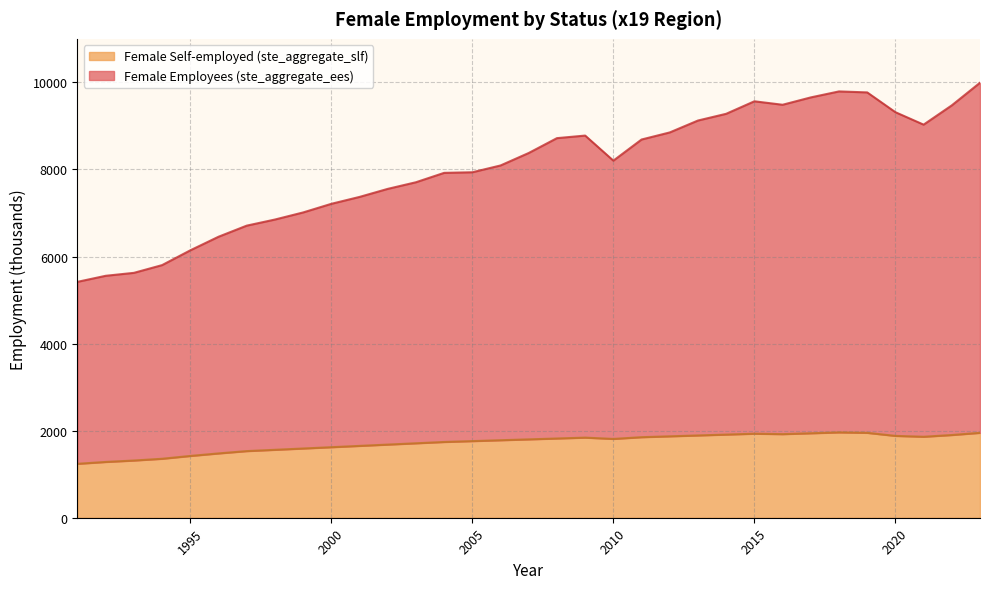

Which series has the largest range (max minus min)?

Female Employees (ste_aggregate_ees)